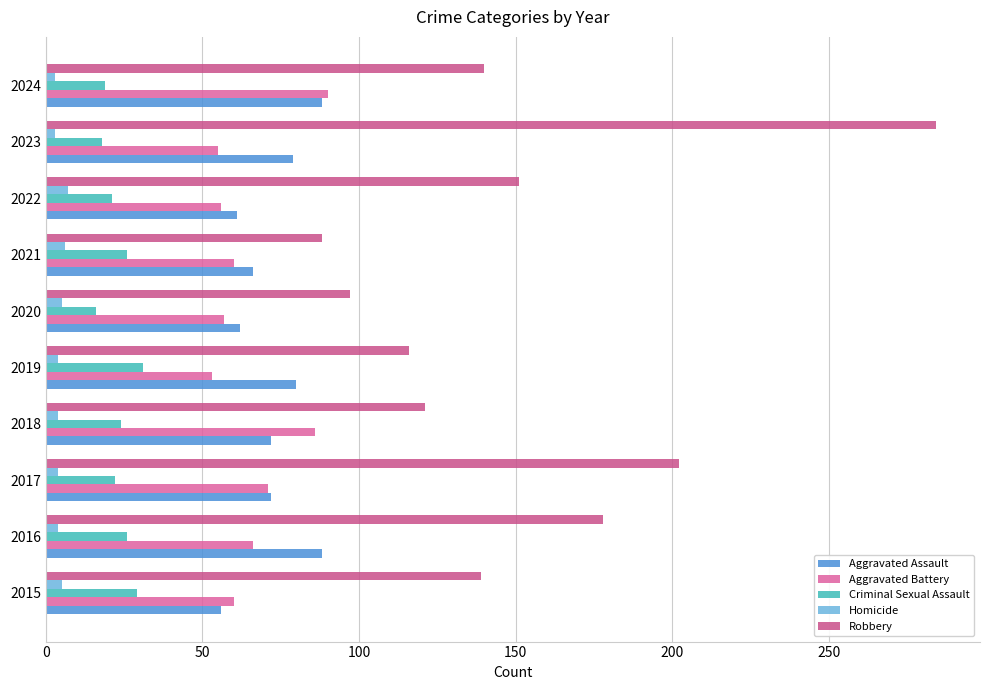

Which category has the highest value across all series?

2023